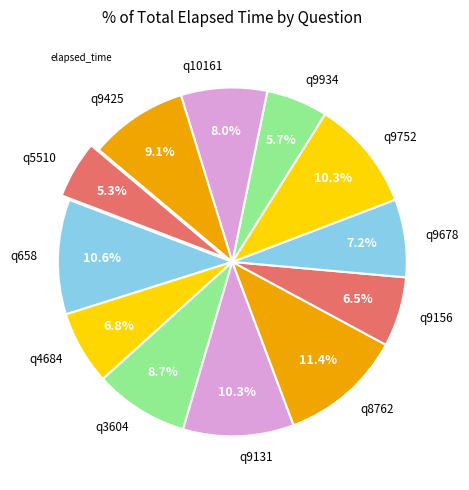

Which has a higher value, q3604 or q8762?

q8762